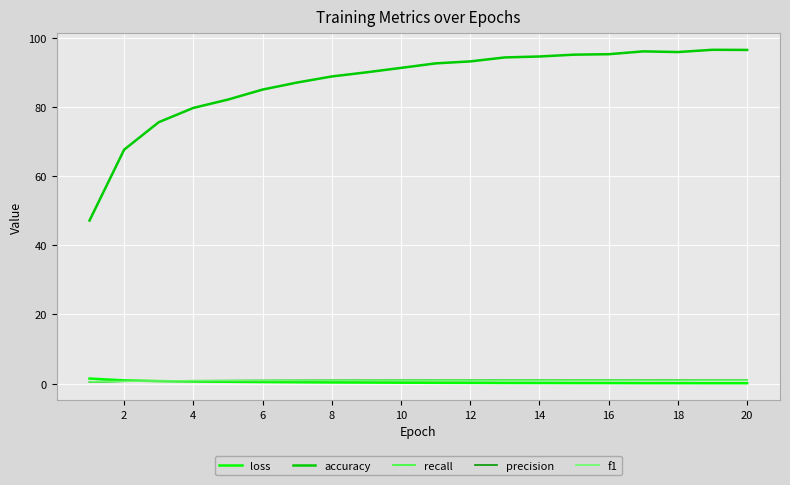

Which series has the largest total across all categories?

accuracy